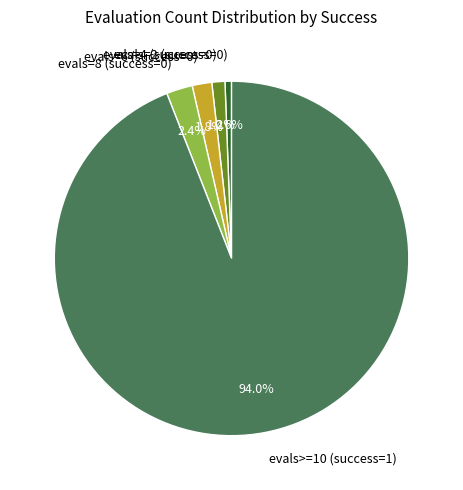

Which has a higher value, evals=4 (success=0) or evals=8 (success=0)?

evals=8 (success=0)